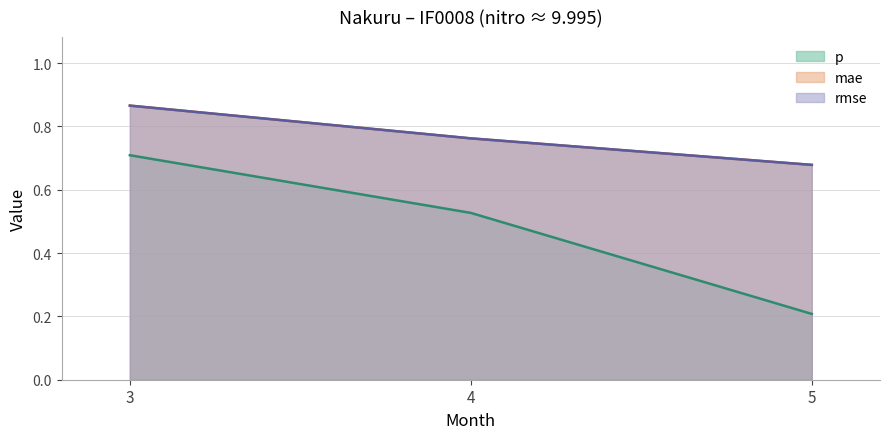

Which category has the highest value across all series?

3